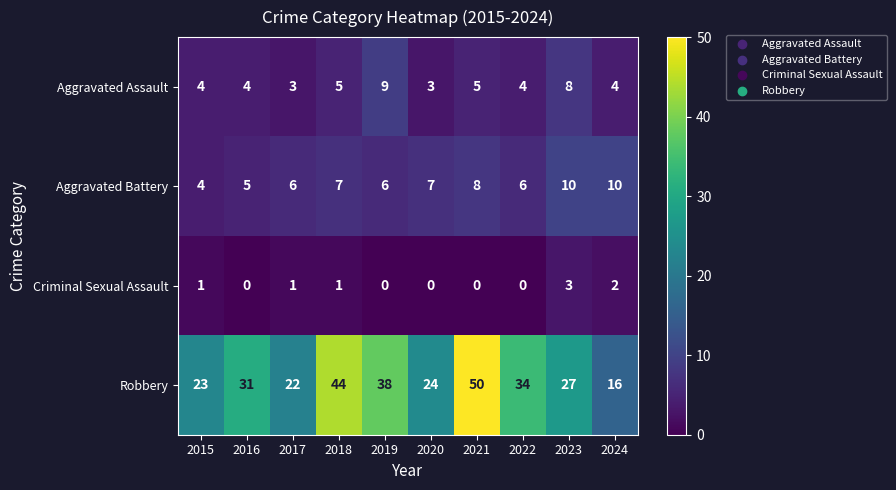

List the series in order of their peak value, highest first.

Robbery, Aggravated Battery, Aggravated Assault, Criminal Sexual Assault